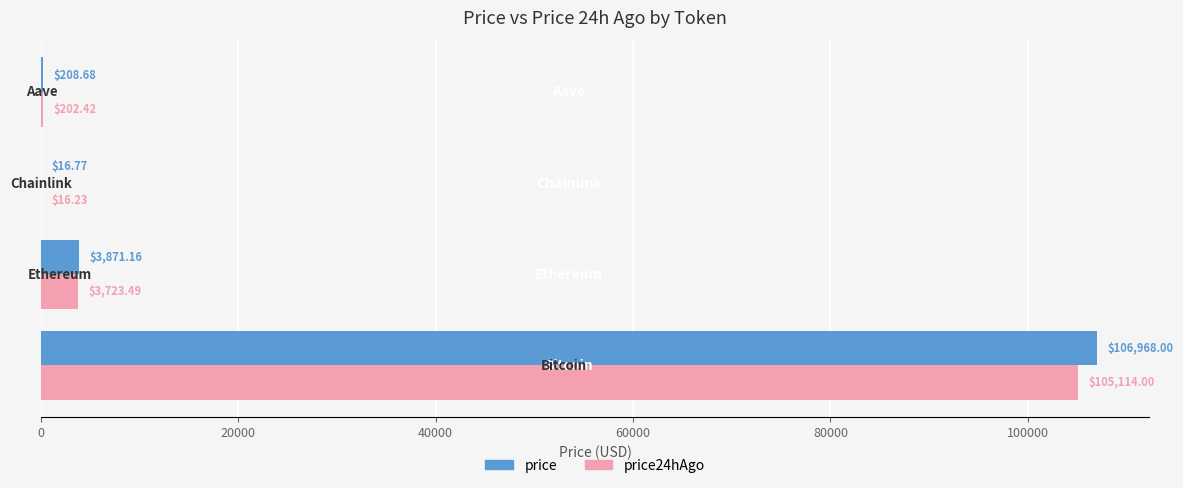

What is the sum of all price values?

111064.6